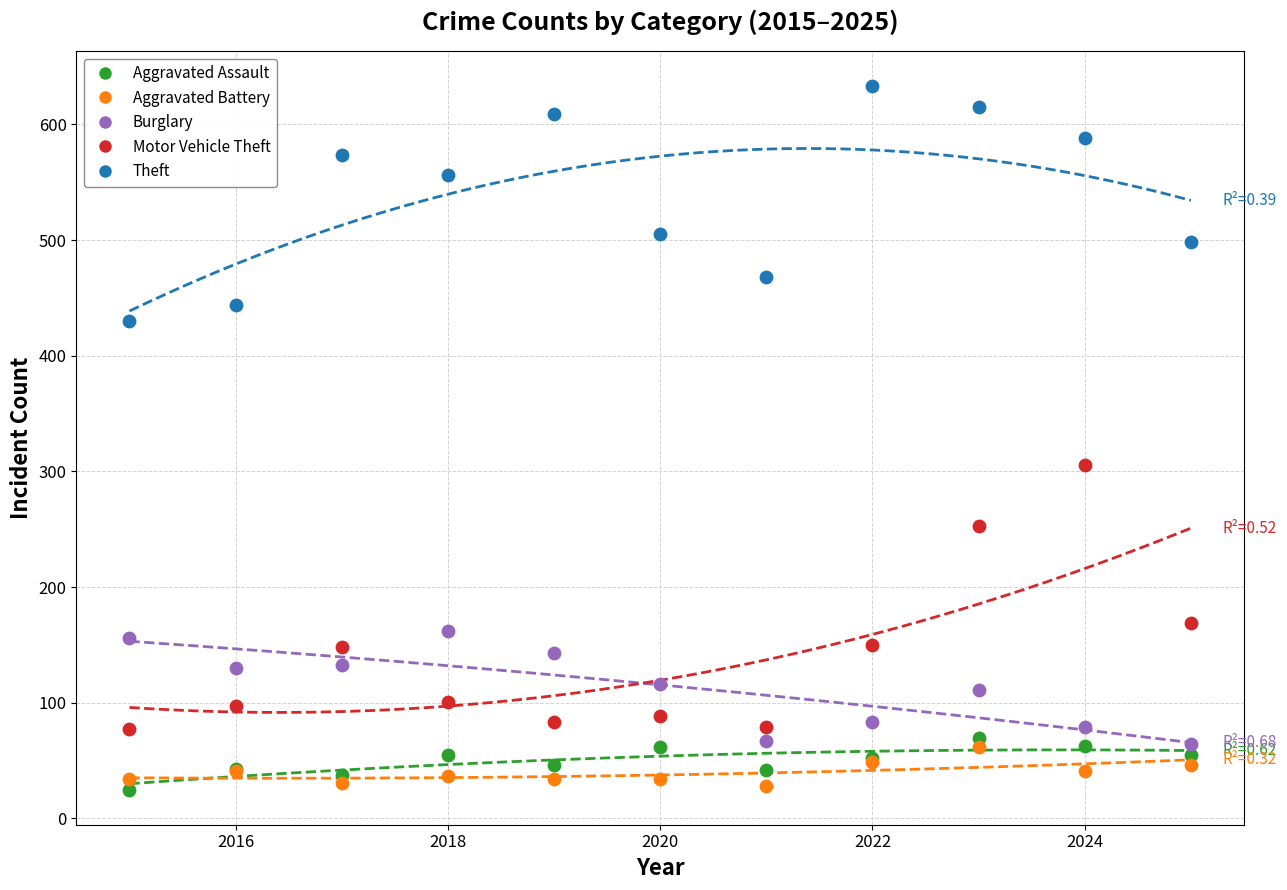

Which series has the largest Y range (max minus min)?

Motor Vehicle Theft